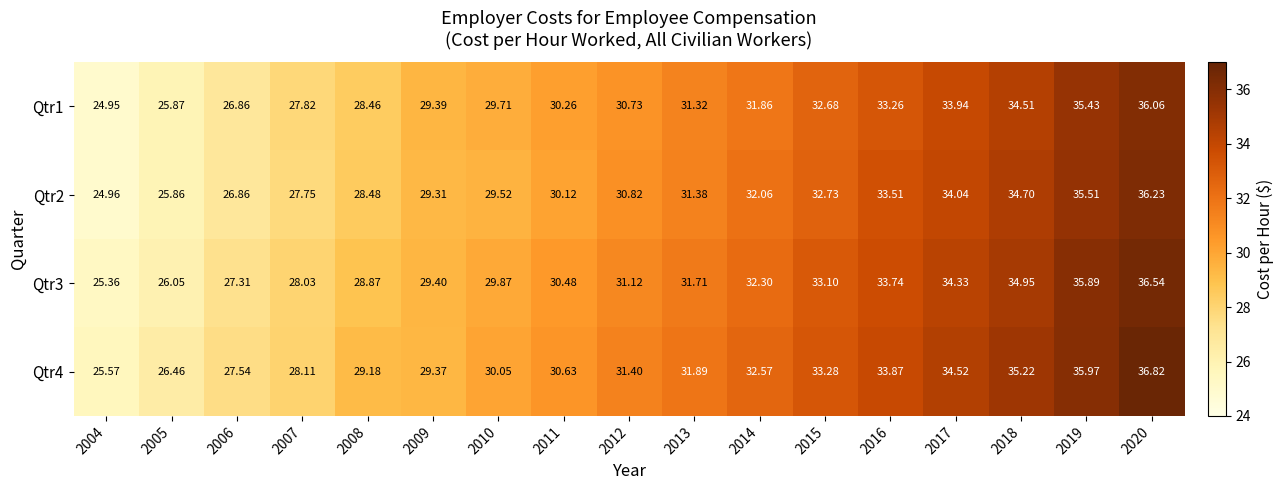

Count the number of data series in this chart.

4